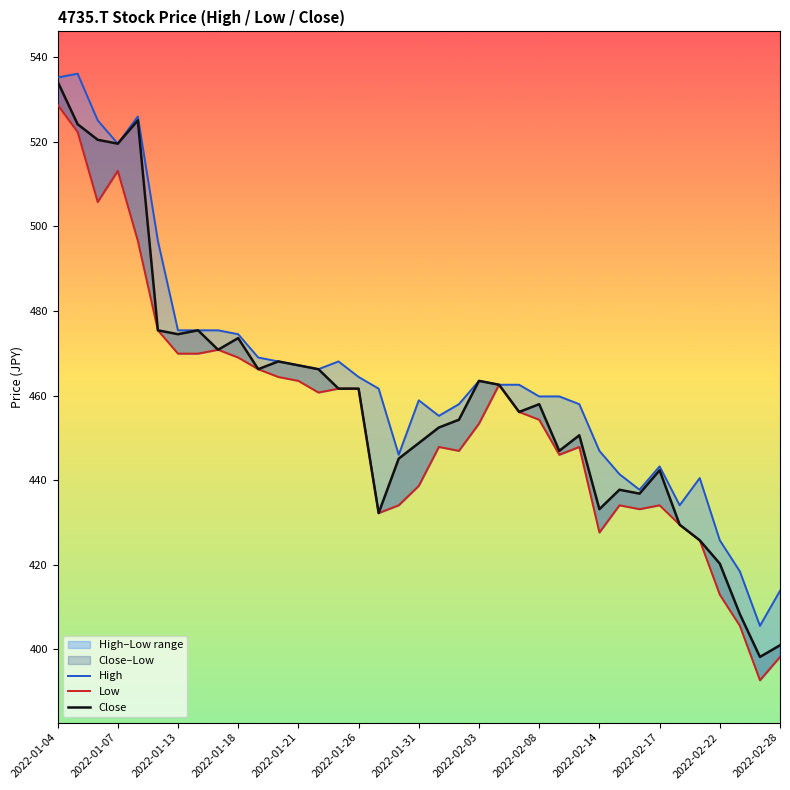

At 35, list the series in order from smallest to largest.

Low, Close, High